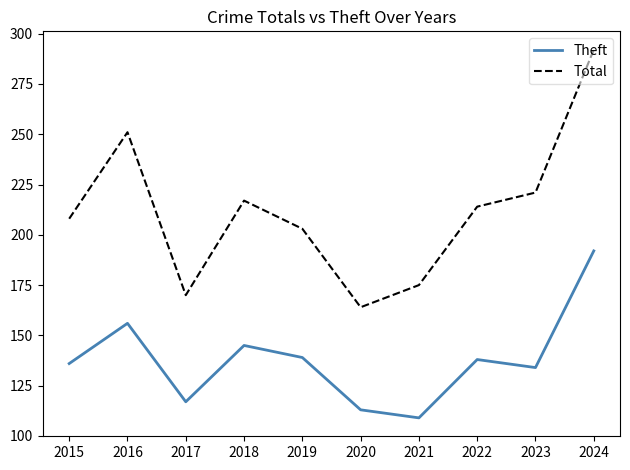

What are all the series names shown in the legend?

Theft, Total